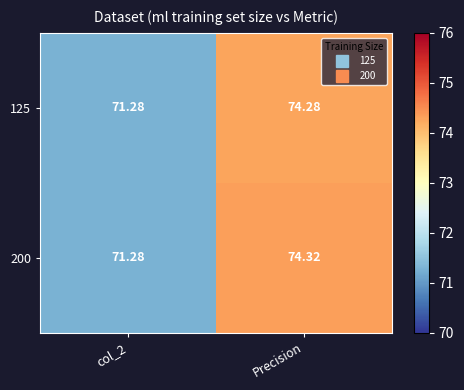

At which label does 200 first exceed 74?

Precision